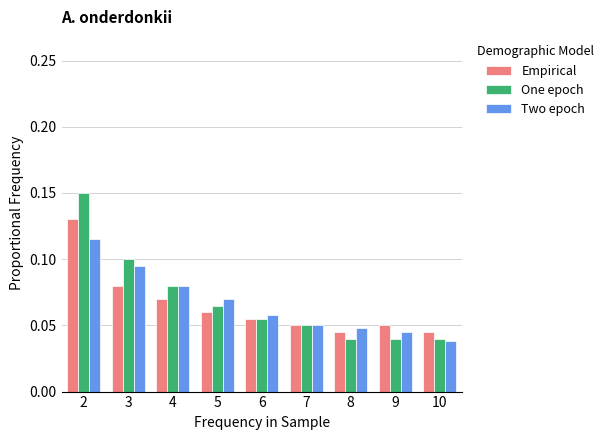

Which series has the widest spread of values?

One epoch